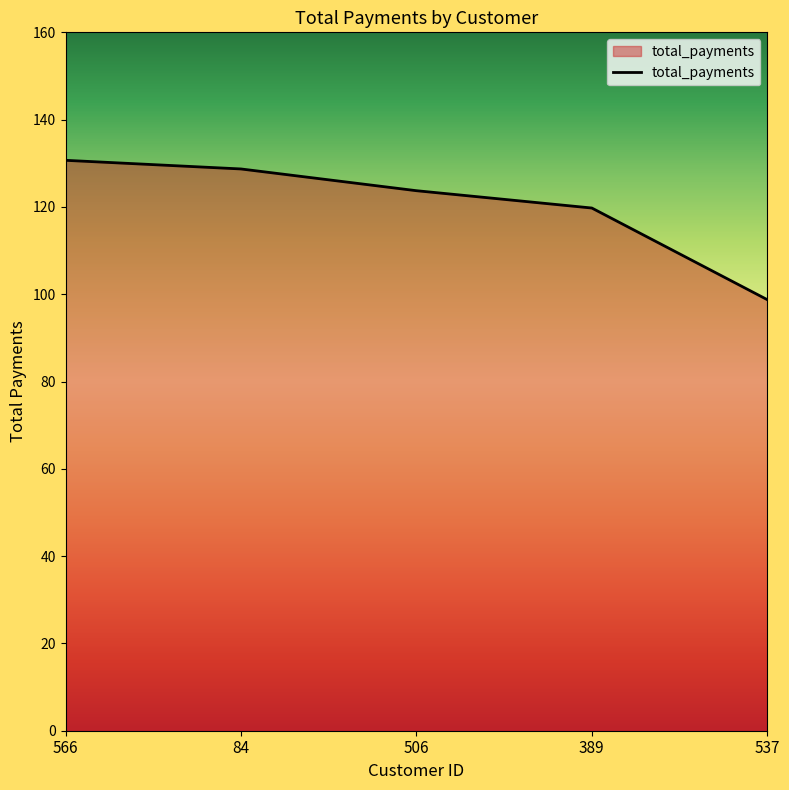

Approximately how many times larger is the value at 506 compared to 389?

1.0